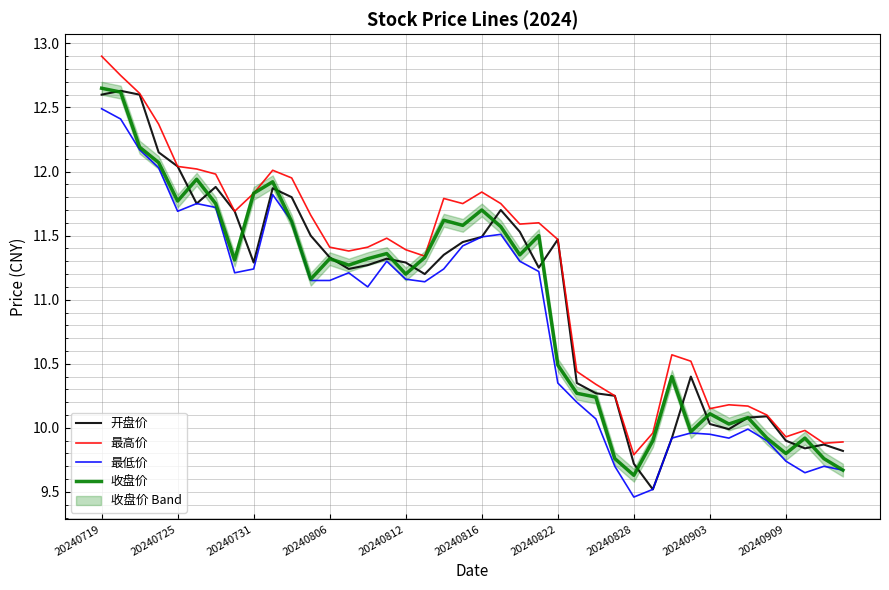

At which label does 最高价 first exceed 11?

20240719